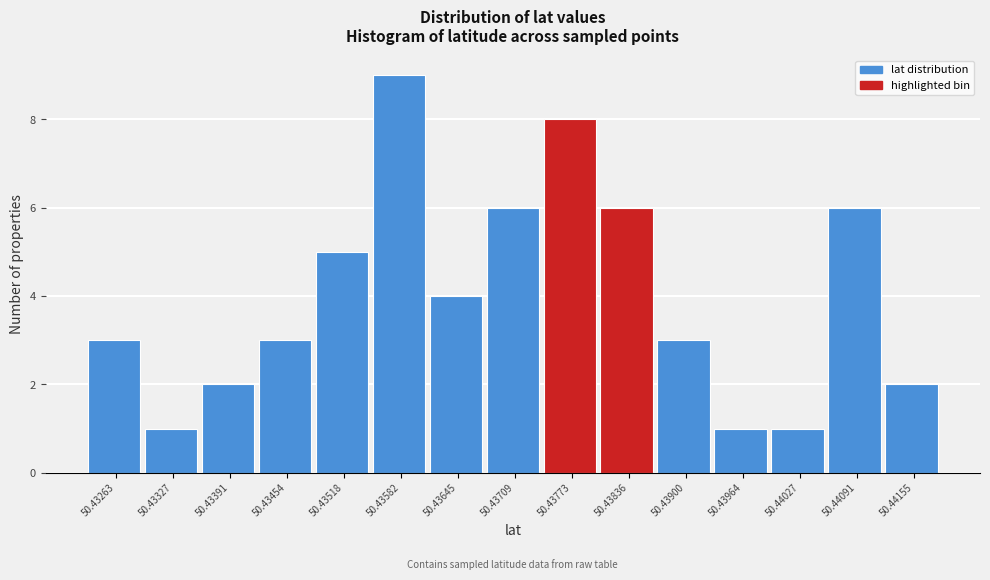

Reading left to right, extract all data points from this chart.

50.43263=3	50.43327=1	50.43391=2	50.43454=3	50.43518=5	50.43582=9	50.43645=4	50.43709=6	50.43773=8	50.43836=6	50.43900=3	50.43964=1	50.44027=1	50.44091=6	50.44155=2